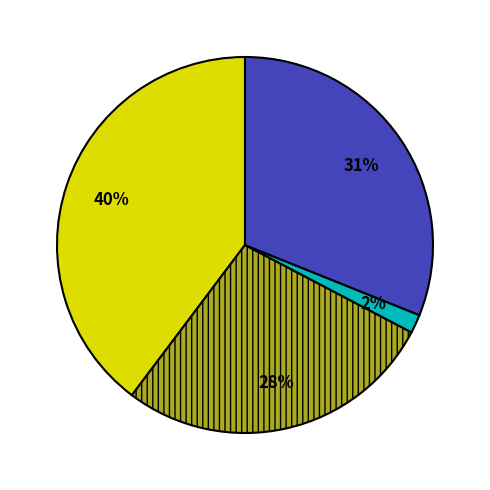

Is there any slice that represents more than half of the pie?

No